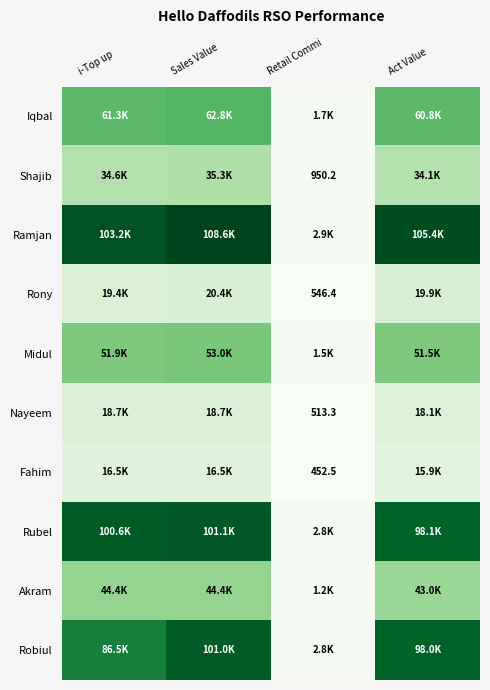

The value of Robiul at i-Top up is 86451.0. True or false?

True